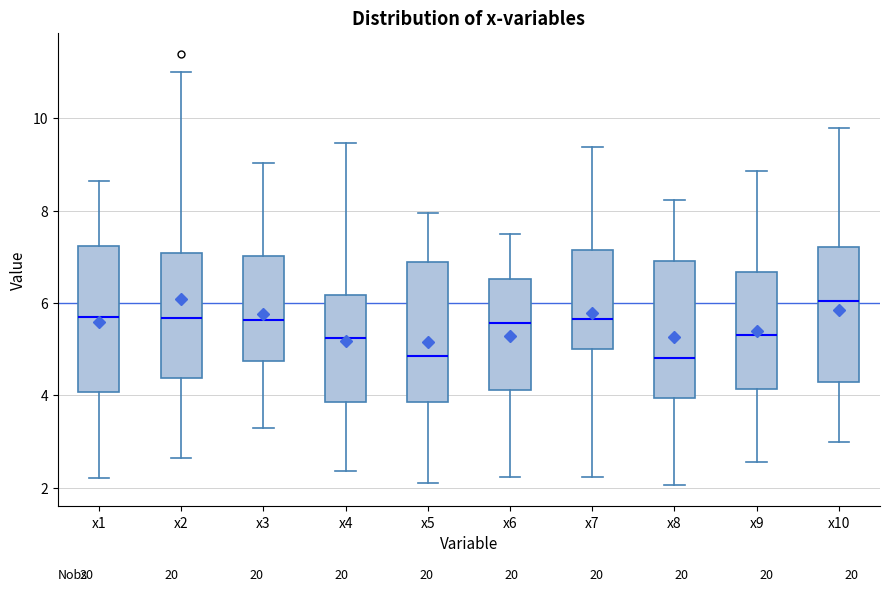

Reading left to right, read every box against the y-axis: the position of its median line, the range the box covers, and the ends of its whiskers. The values are not printed on the chart, so give them approximately, as read against the axis.

x1: median 5.8, box 4.0 to 7.2, whiskers 2.2 to 8.6
x2: median 5.6, box 4.4 to 7.0, whiskers 2.6 to 11.0
x3: median 5.6, box 4.8 to 7.0, whiskers 3.2 to 9.0
x4: median 5.2, box 3.8 to 6.2, whiskers 2.4 to 9.4
x5: median 4.8, box 3.8 to 6.8, whiskers 2.2 to 8.0
x6: median 5.6, box 4.2 to 6.6, whiskers 2.2 to 7.4
x7: median 5.6, box 5.0 to 7.2, whiskers 2.2 to 9.4
x8: median 4.8, box 4.0 to 7.0, whiskers 2.0 to 8.2
x9: median 5.4, box 4.2 to 6.6, whiskers 2.6 to 8.8
x10: median 6.0, box 4.2 to 7.2, whiskers 3.0 to 9.8